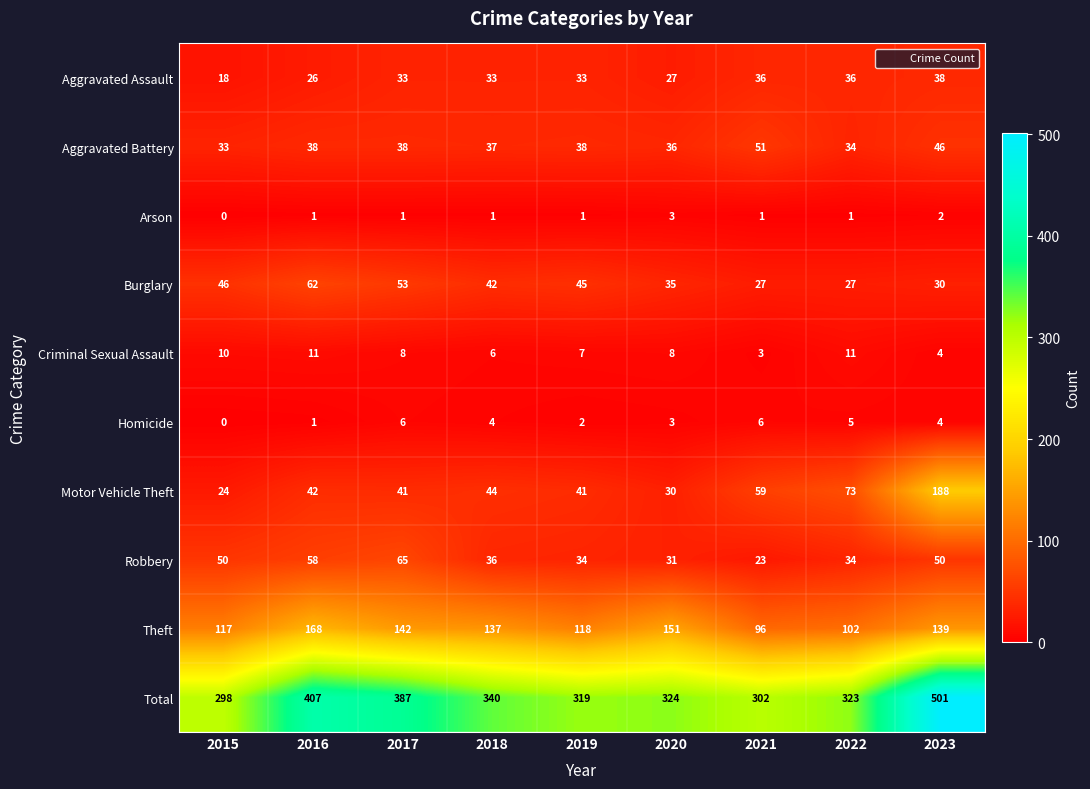

Rank the series by their maximum value, from lowest to highest.

Arson, Homicide, Criminal Sexual Assault, Aggravated Assault, Aggravated Battery, Burglary, Robbery, Theft, Motor Vehicle Theft, Total